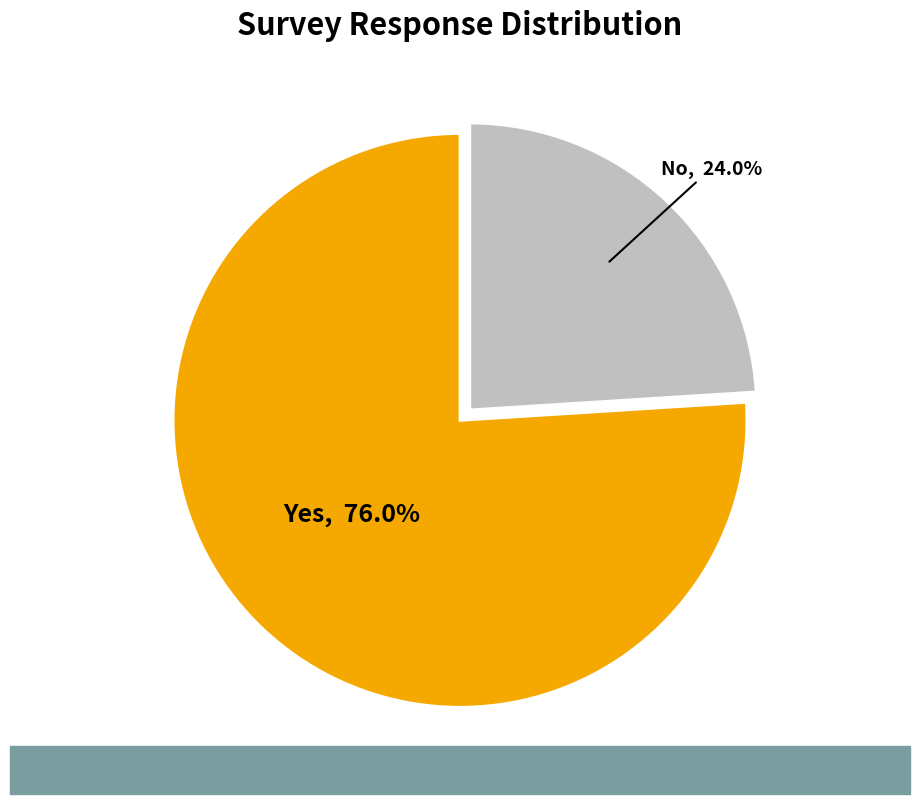

How many segments does this pie chart have?

2